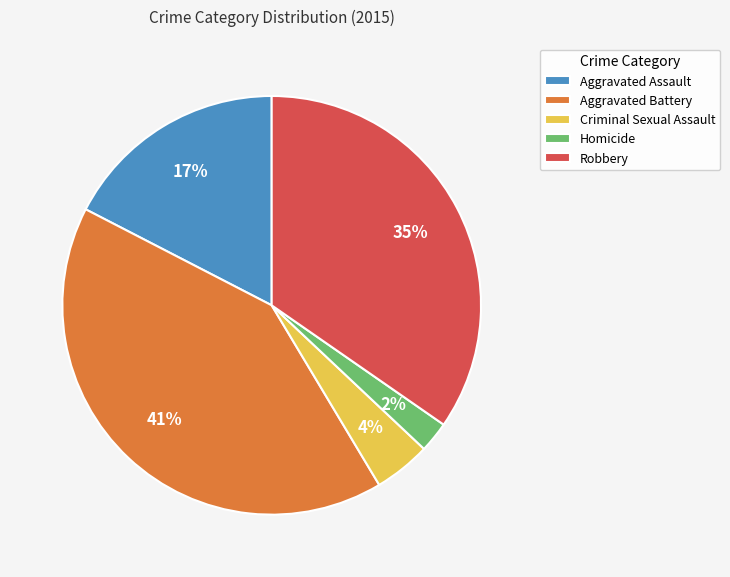

Is it true that Aggravated Battery is 28% of the pie?

False